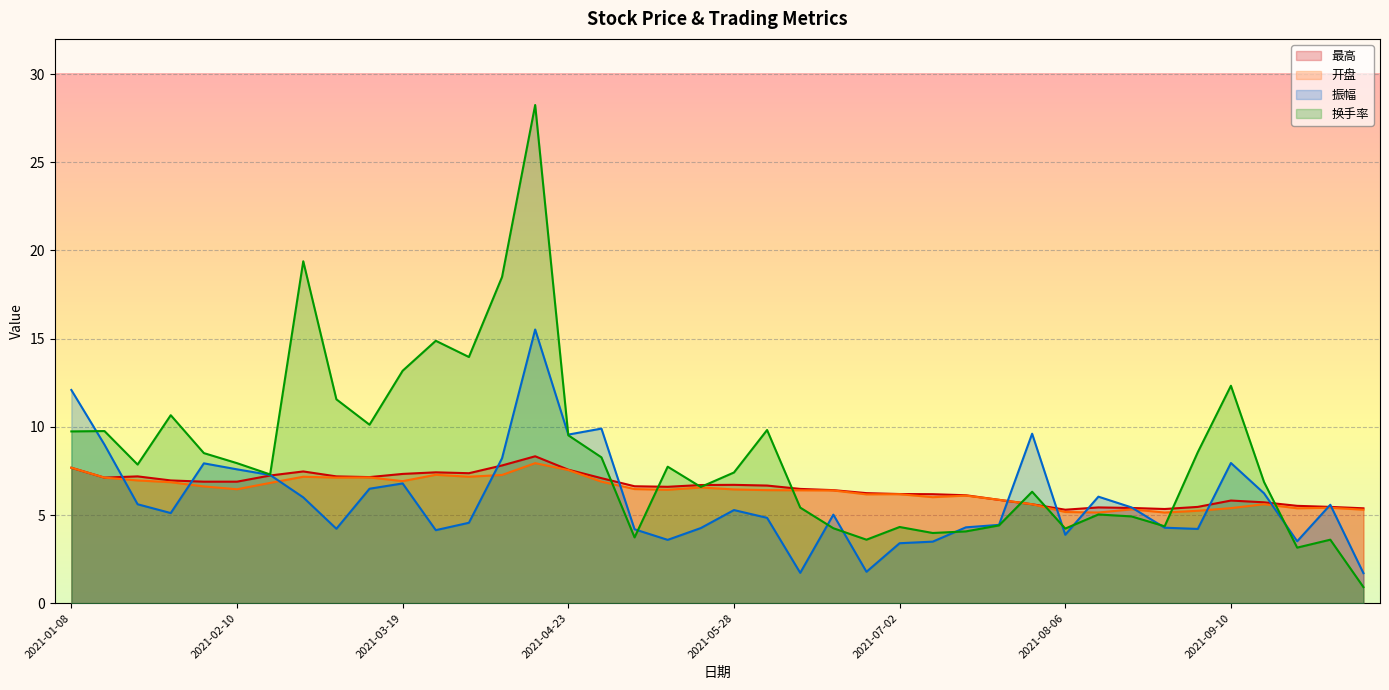

What is the difference between the second highest and second lowest values in the 最高 series?

2.5